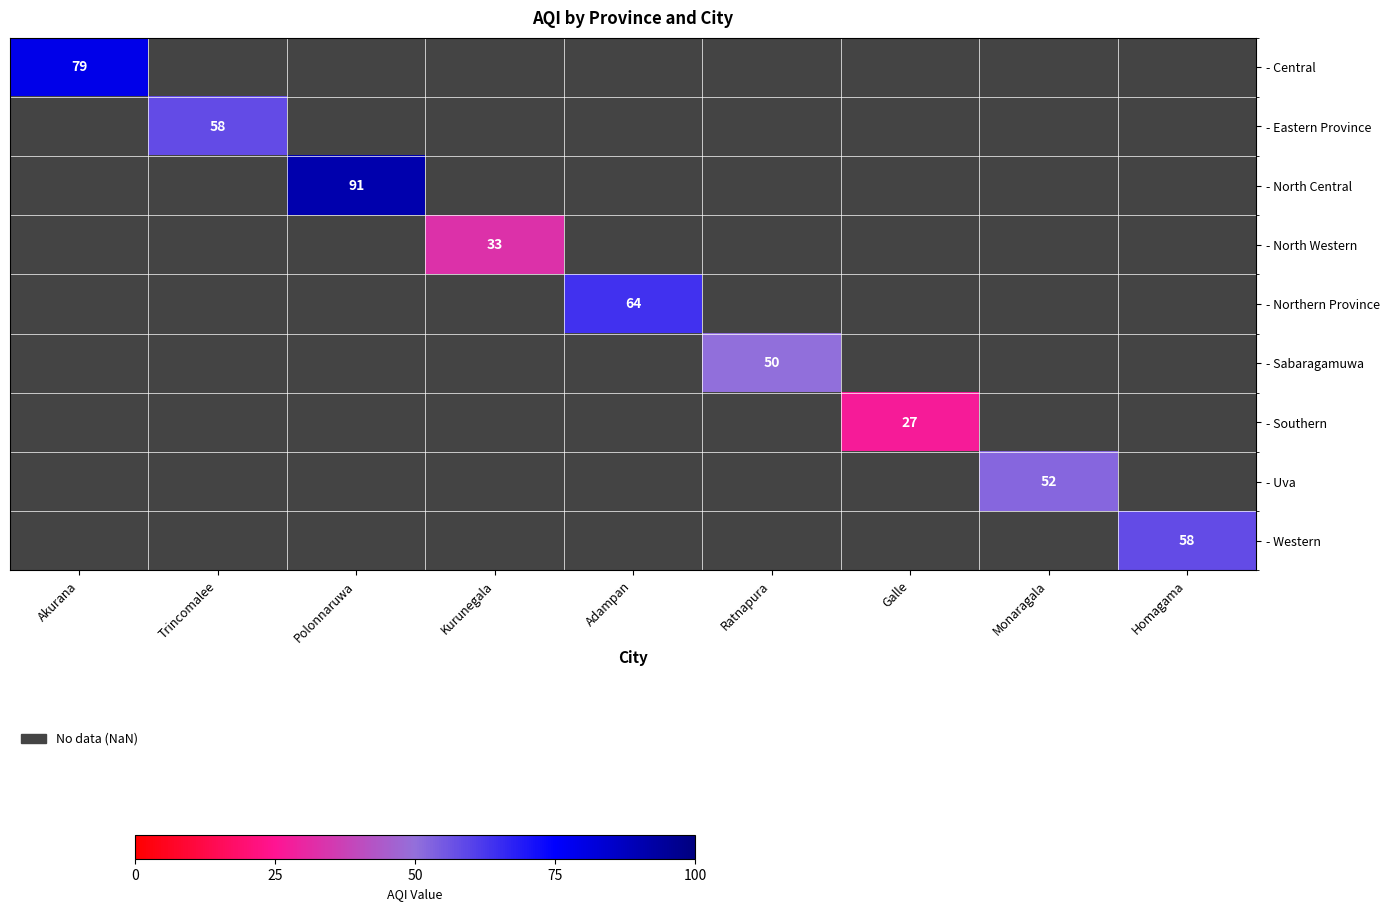

How many distinct data groups are displayed?

9